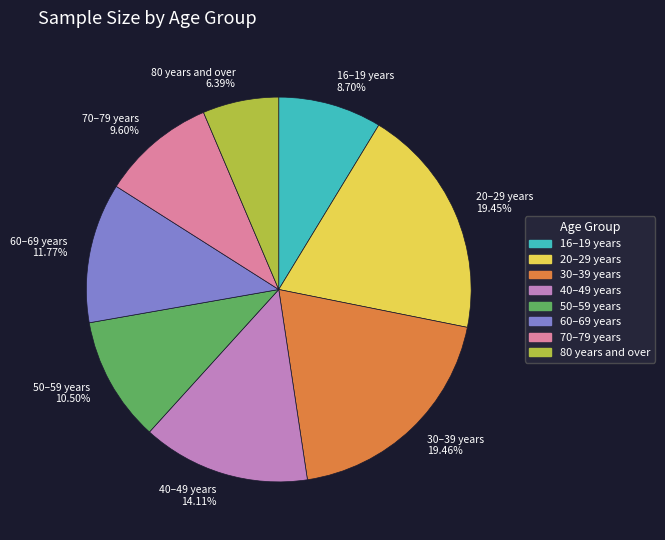

To the nearest percent, what is the average slice percentage?

12%